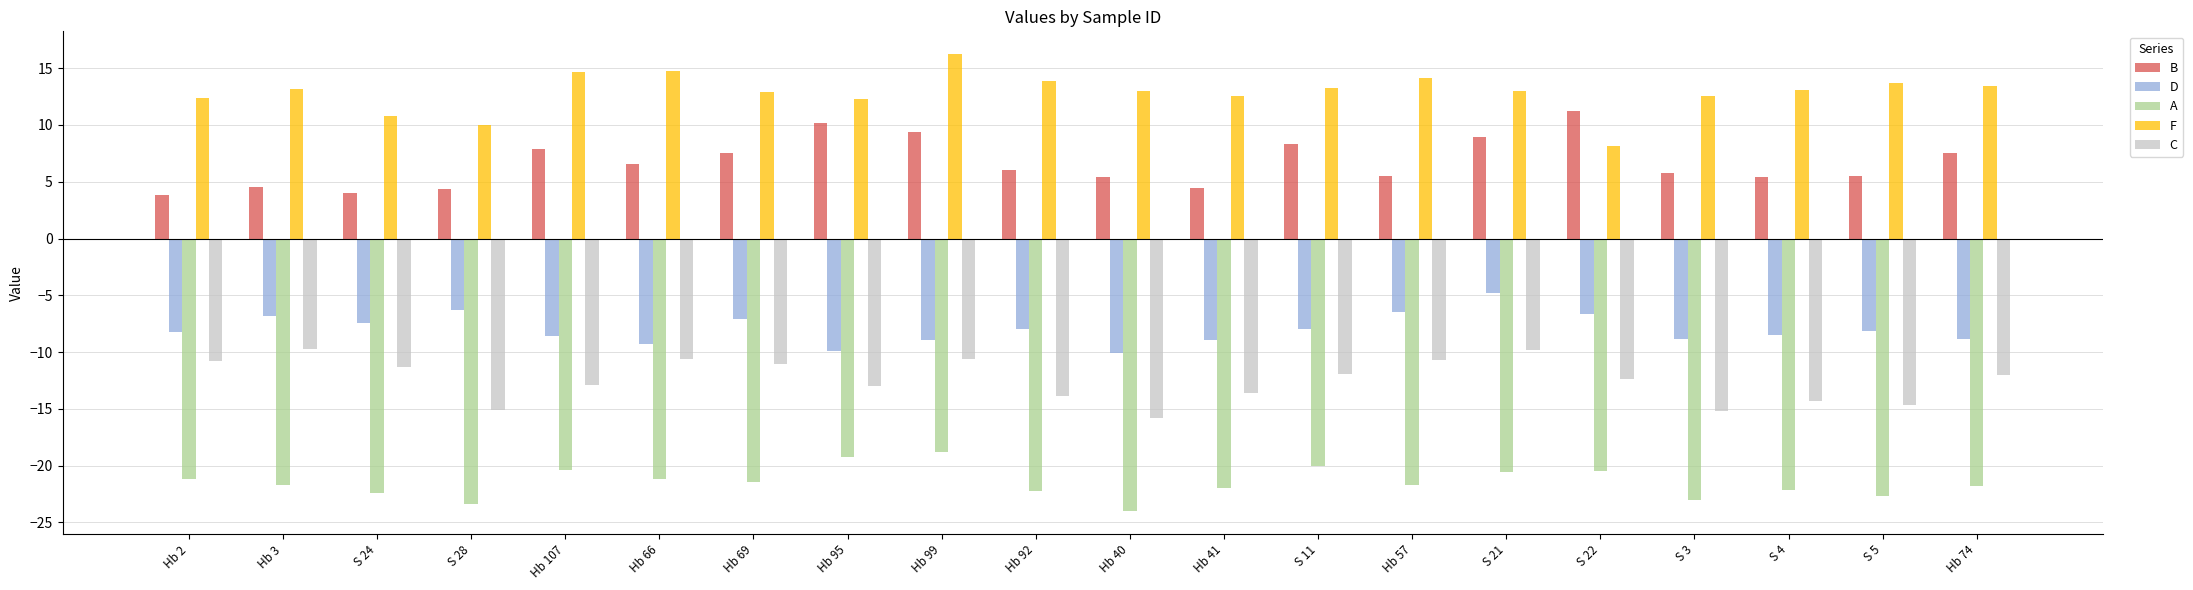

The value of B at S 11 is 3.0. True or false?

False